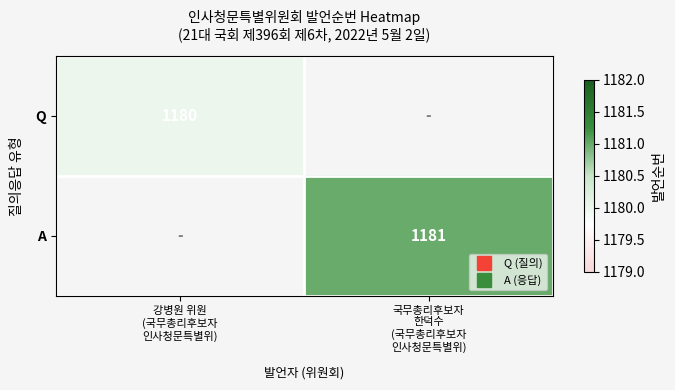

How many series are shown in this chart?

2